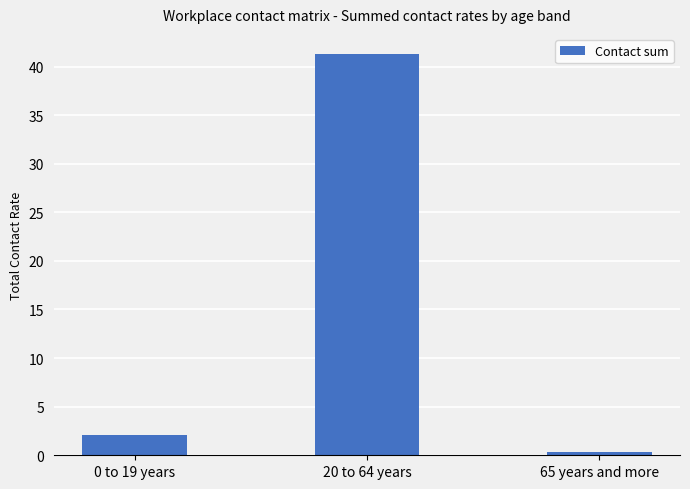

The value at 65 years and more is 0.3. True or false?

True